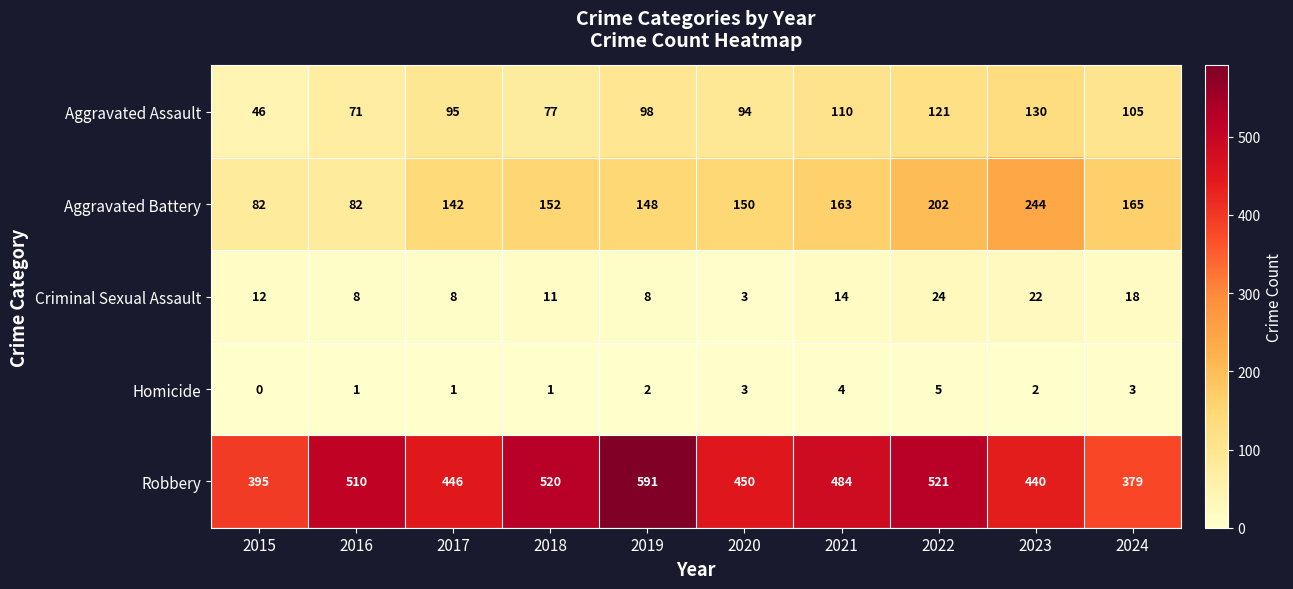

What is the total value across all series at 2019?

847